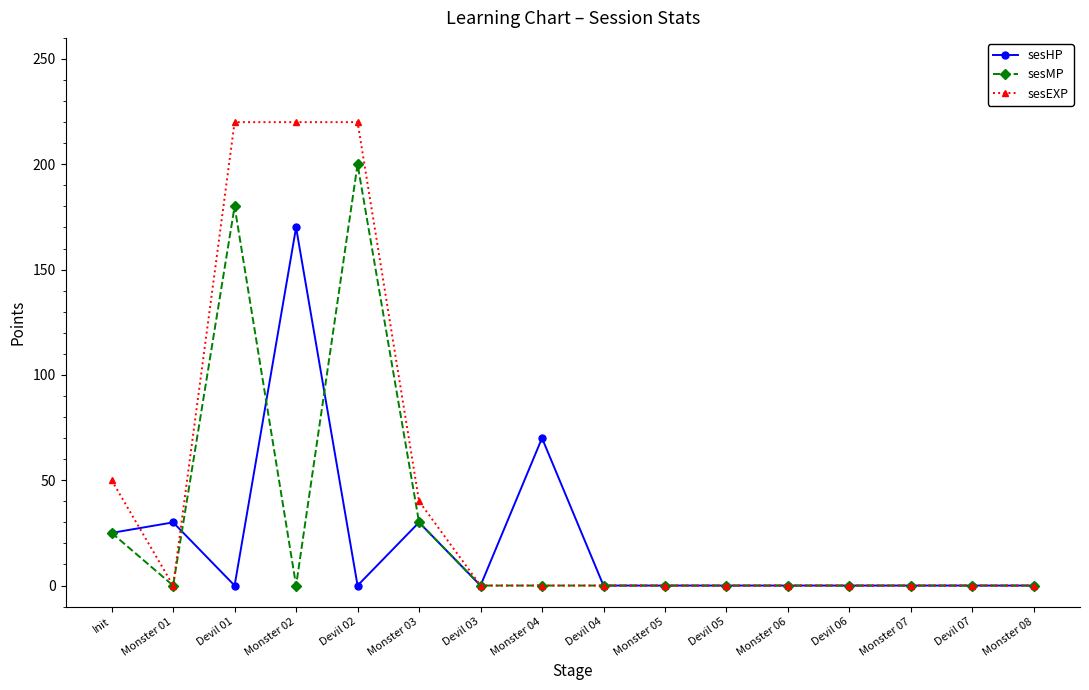

How many values in the sesMP series exceed 0?

4